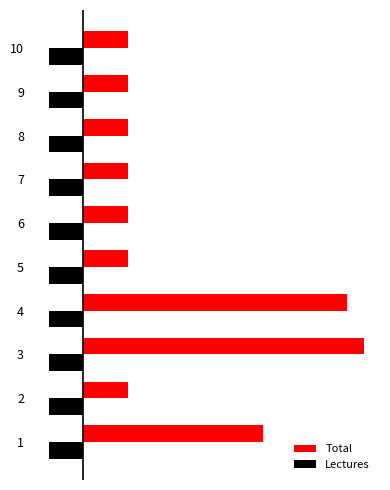

List the series in order of their overall mean, highest first.

Total, Lectures